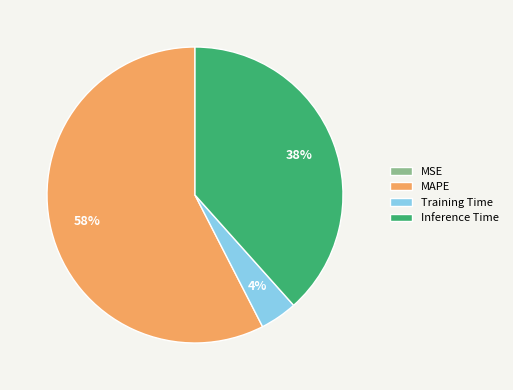

To the nearest percent, what percentage of the pie is Training Time?

4%